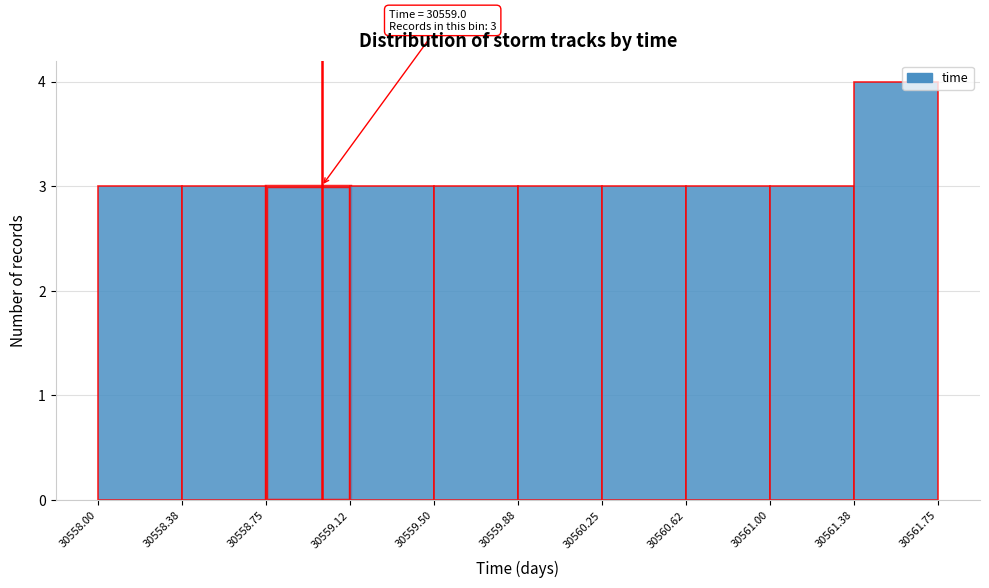

Which range on the x-axis has the tallest bar?

30561.38 to 30561.75